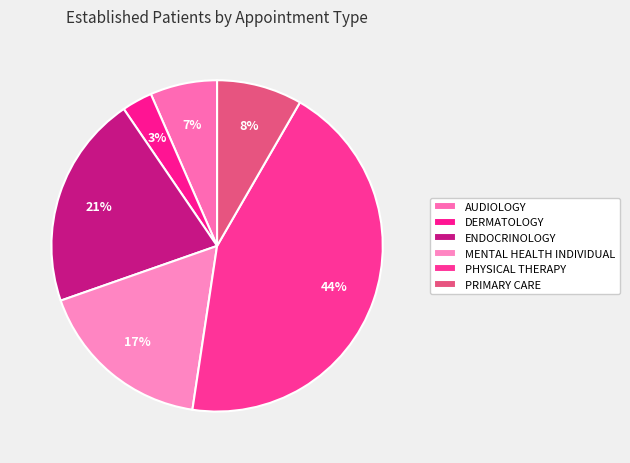

How many segments does this pie chart have?

6